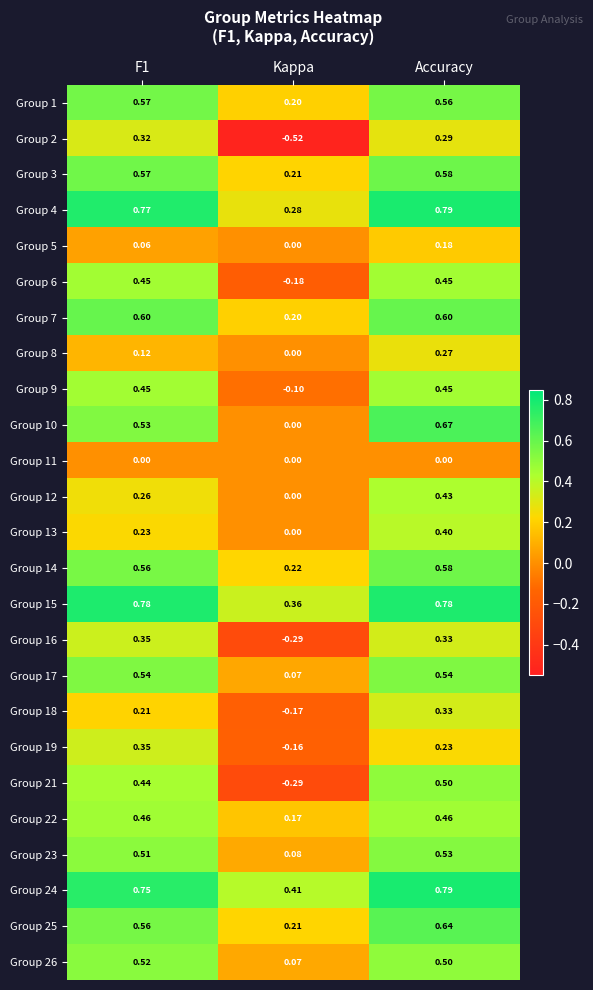

At which label is Group 7 closest to 0?

Kappa